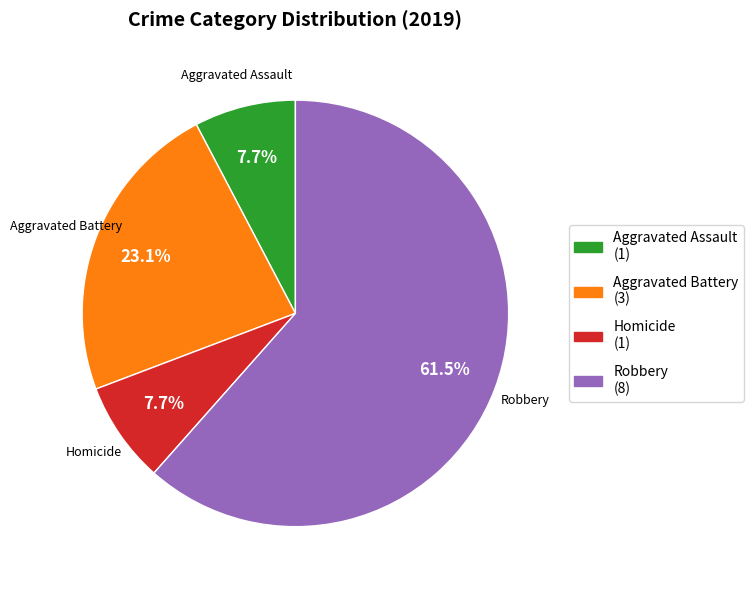

How many segments does this pie chart have?

4